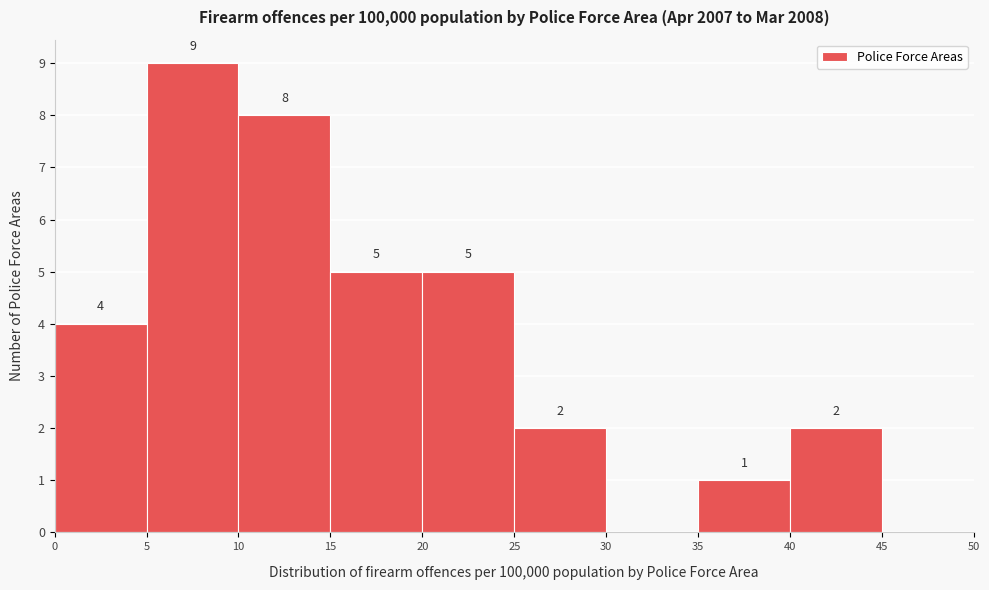

Which range on the x-axis has the tallest bar?

5 to 10